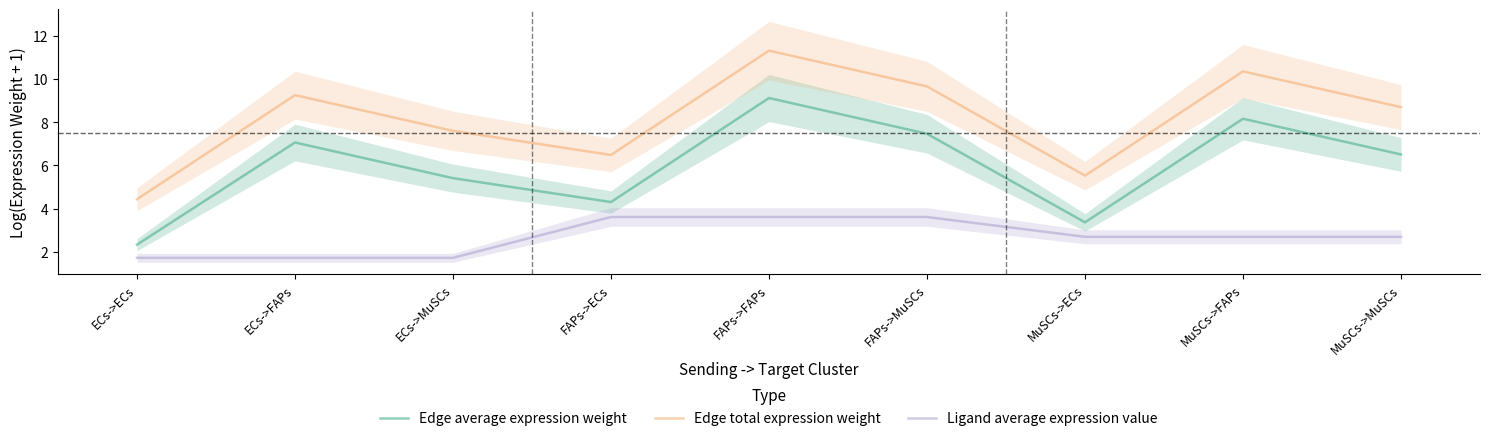

At which label is Edge average expression weight closest to 5?

ECs->MuSCs